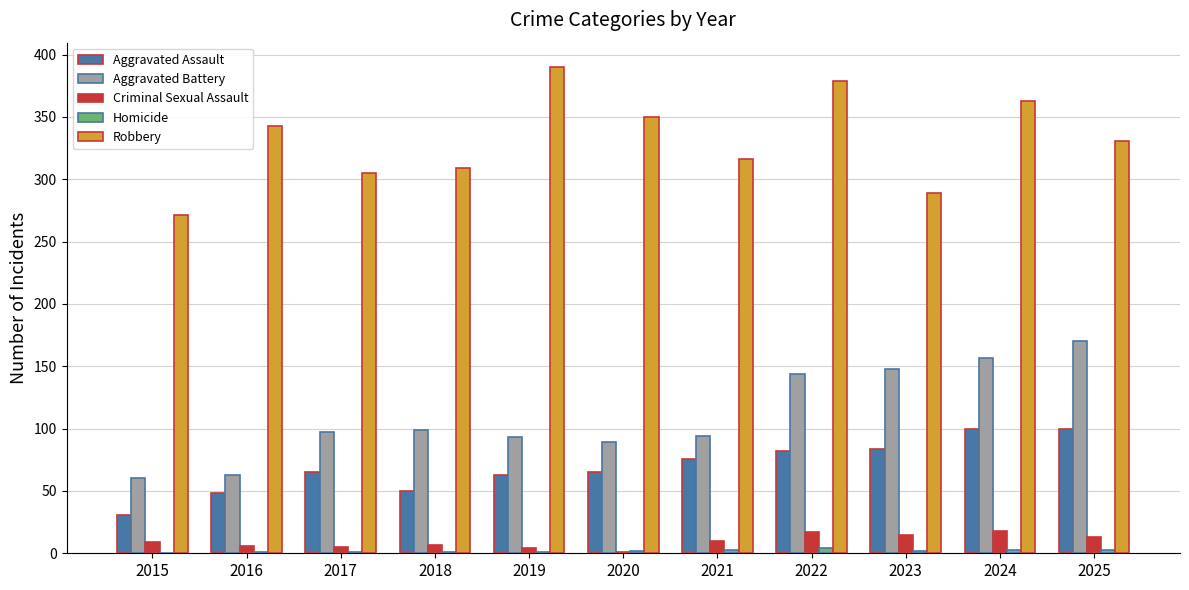

Which series changed the most between 2018 and 2025?

Aggravated Battery